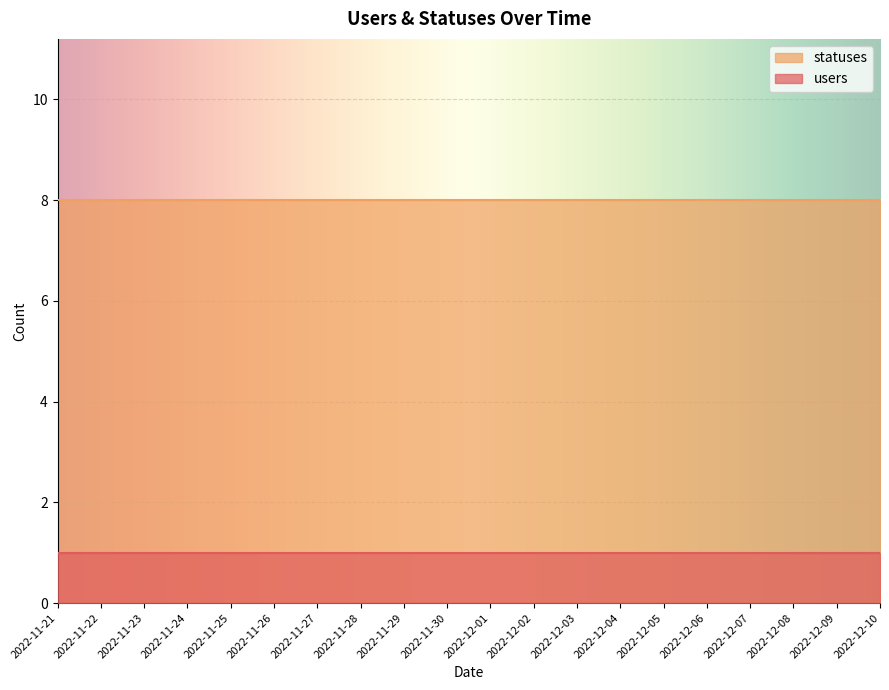

At which category is the sum across all series the highest?

2022-11-21